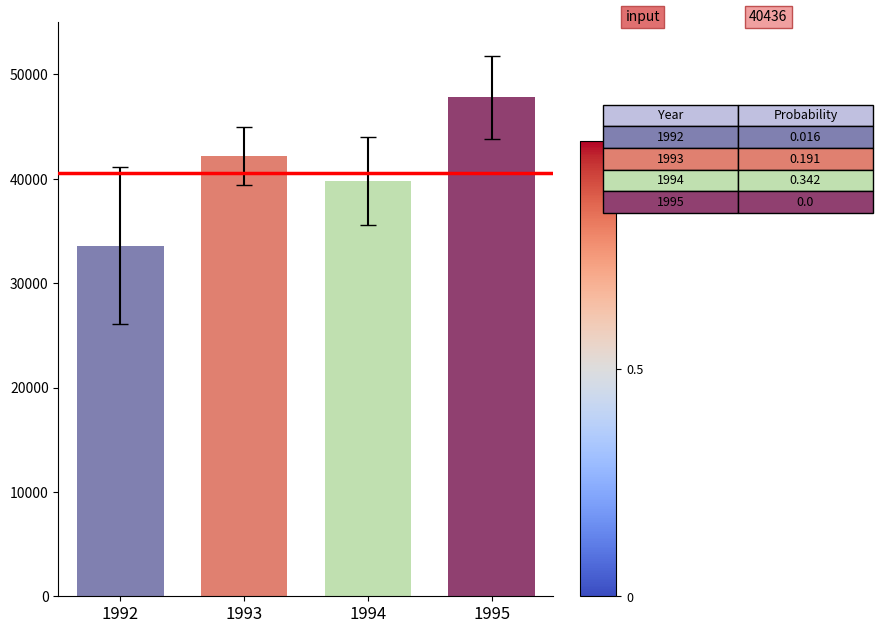

What is the minimum value shown in the chart?

33600